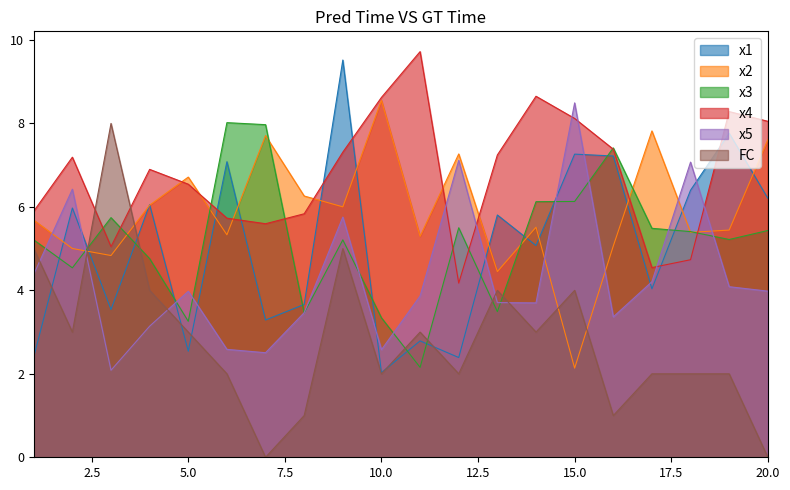

How many values in the x4 series are below 7?

10